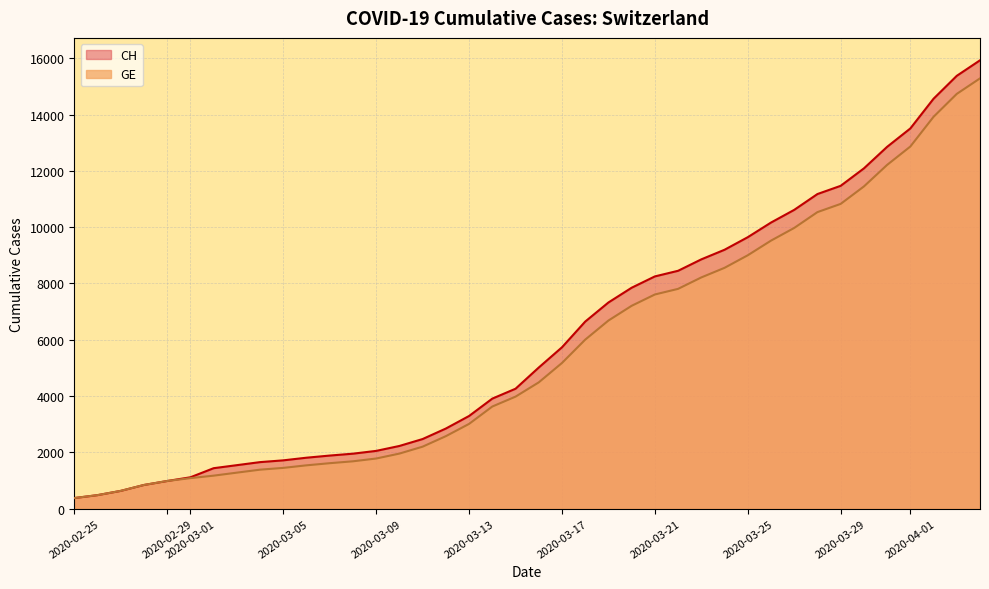

True or false: CH has more than 2 points higher than both neighbors.

False